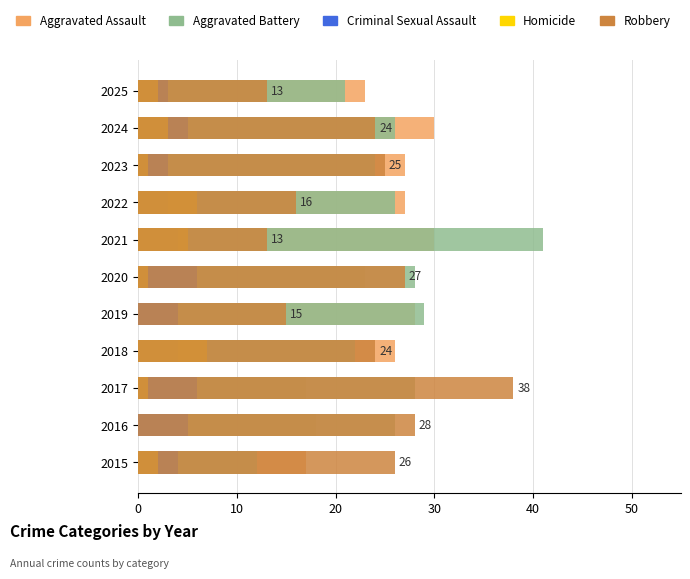

How many groups of bars are there?

11